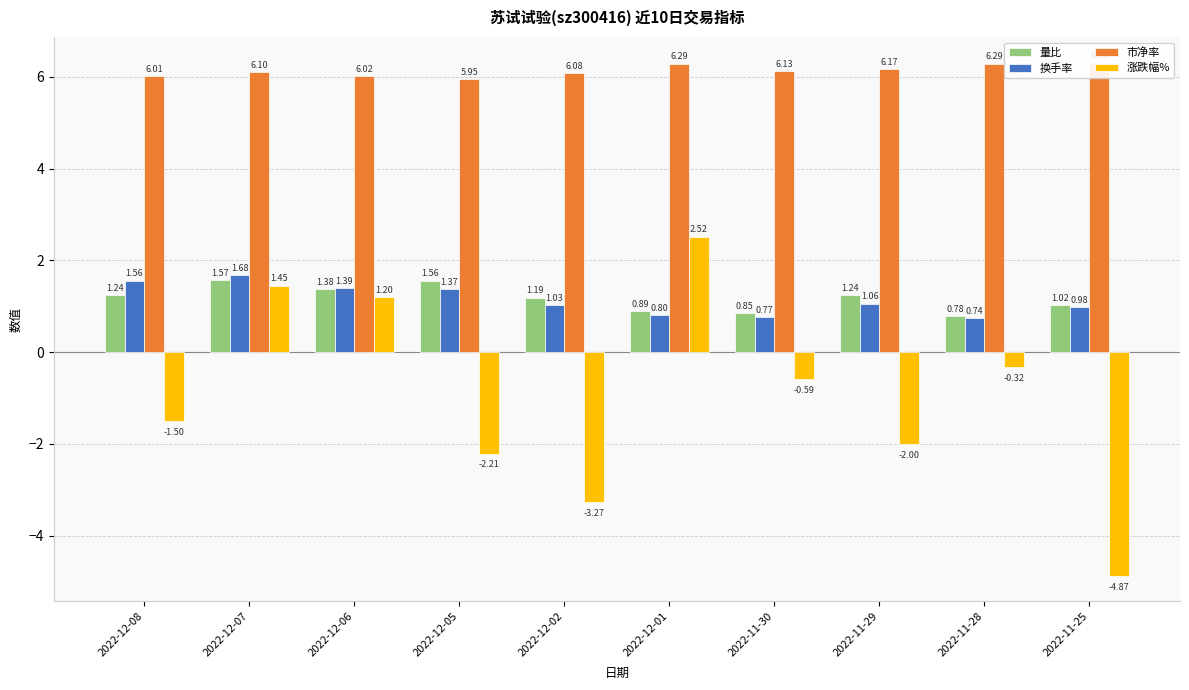

Reading left to right, extract all data points from this chart.

量比: 1.2	1.6	1.4	1.6	1.2	0.9	0.8	1.2	0.8	1.0
换手率: 1.6	1.7	1.4	1.4	1.0	0.8	0.8	1.1	0.7	1.0
市净率: 6.0	6.1	6.0	6.0	6.1	6.3	6.1	6.2	6.3	6.3
涨跌幅%: -1.5	1.4	1.2	-2.2	-3.3	2.5	-0.6	-2.0	-0.3	-4.9